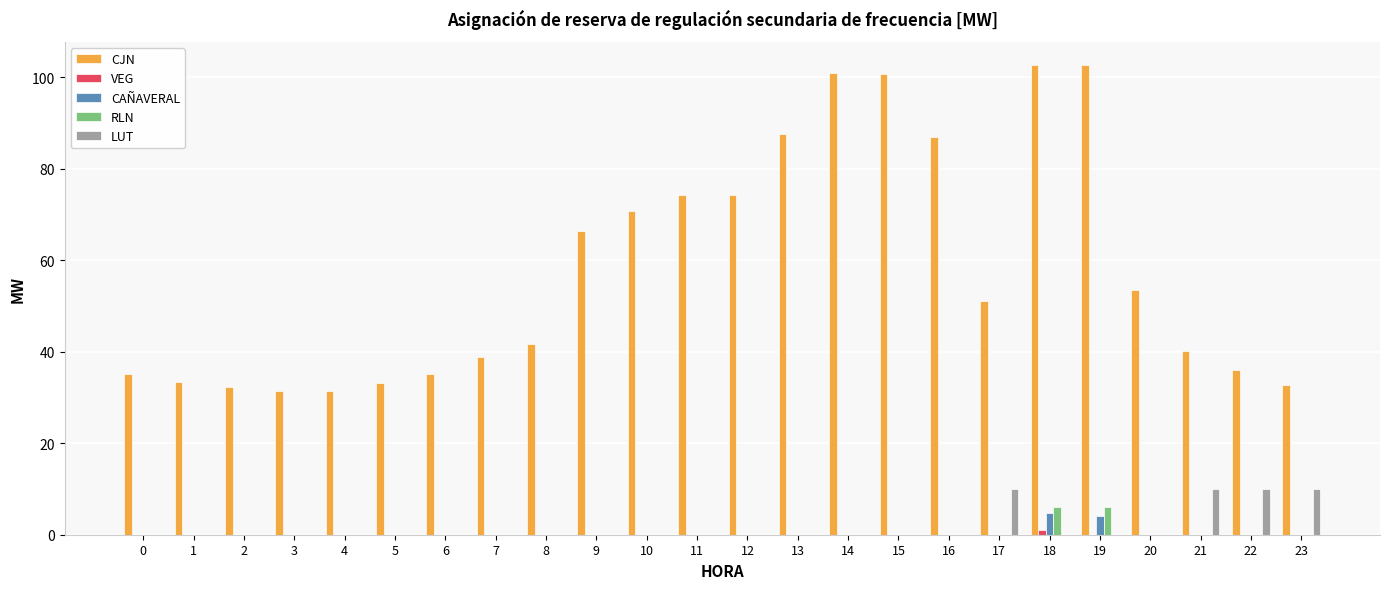

At which label is CJN closest to 67?

9